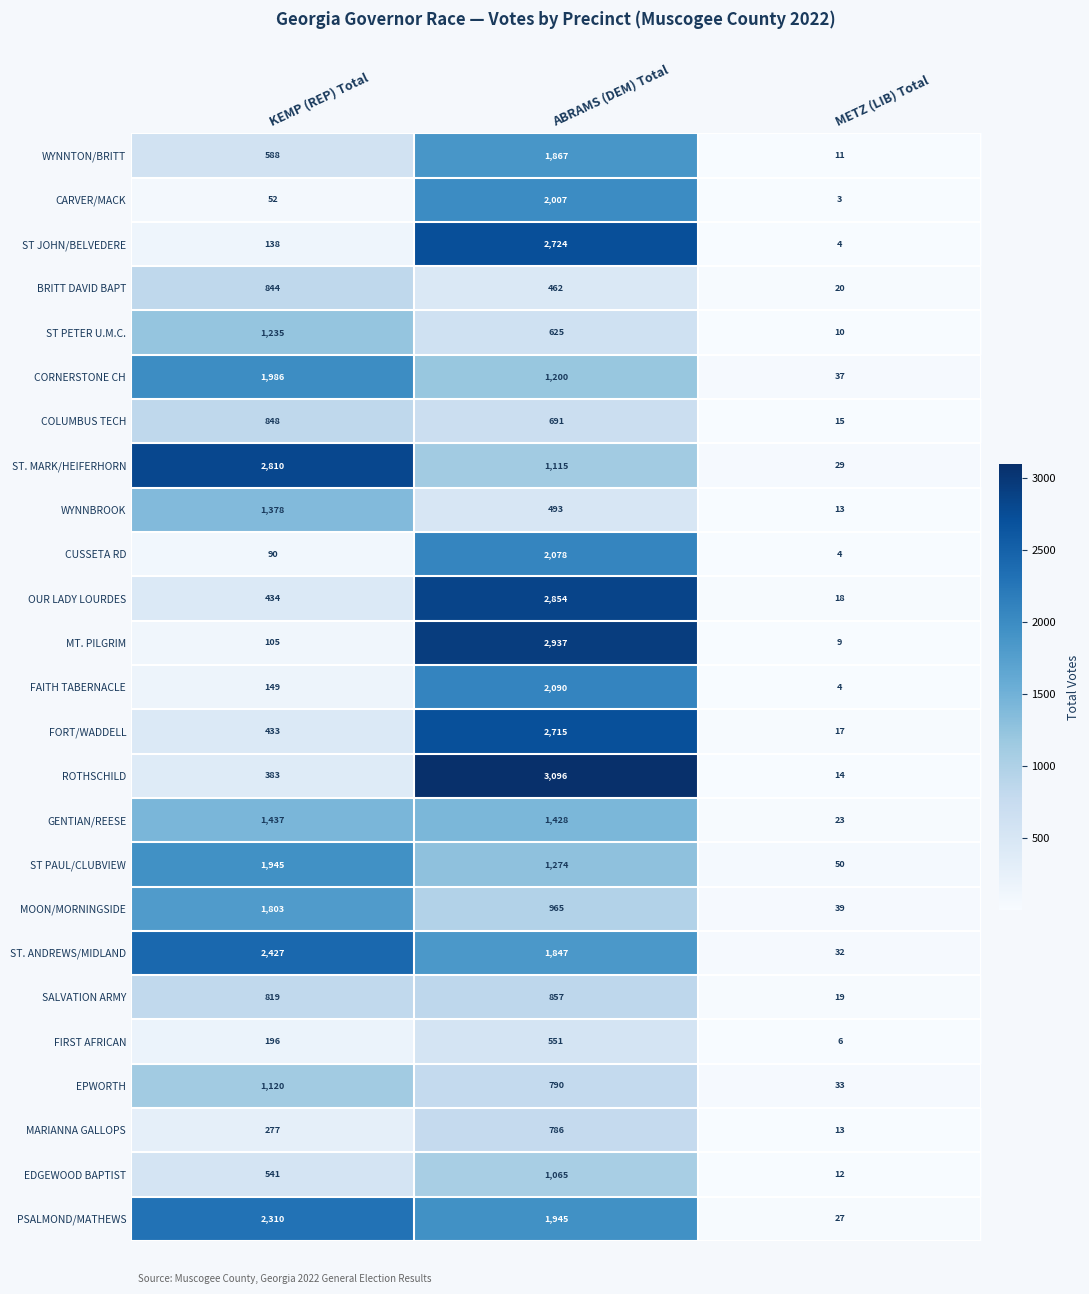

Between ABRAMS (DEM) Total and METZ (LIB) Total, which series saw the biggest shift?

ROTHSCHILD